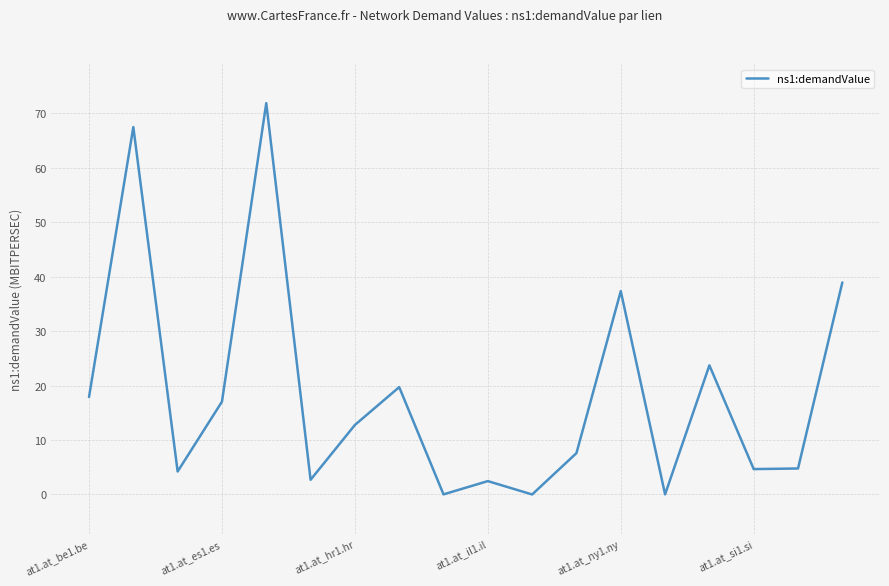

What is the maximum value shown in the chart?

71.9